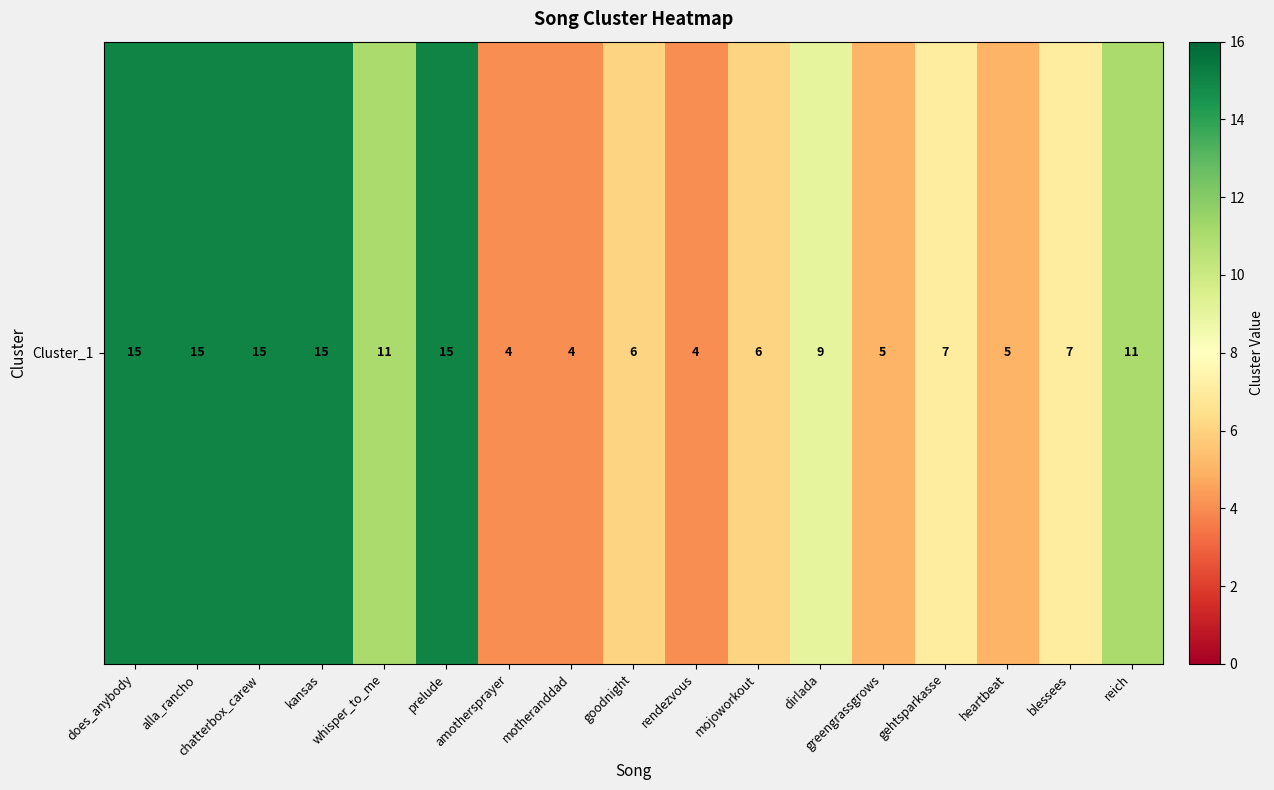

At which category does the chart reach its peak across all series?

does_anybody